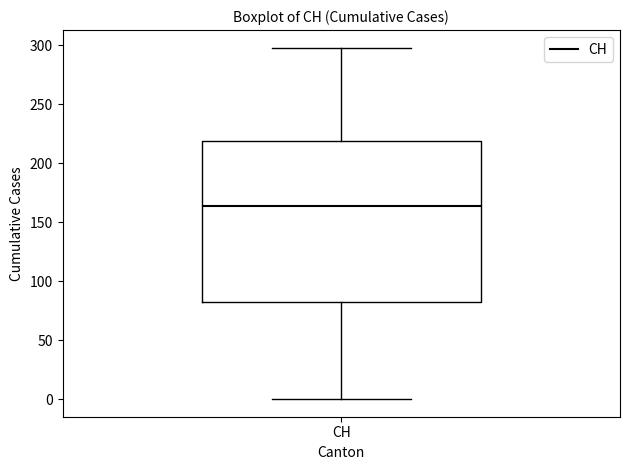

Transcribe this box plot: give where the median line is, the range the box spans, and where the two whiskers end, as read against the y-axis. The values are not printed on the chart, so give them approximately, as read against the axis.

median 165, box 85 to 220, whiskers 0 to 300